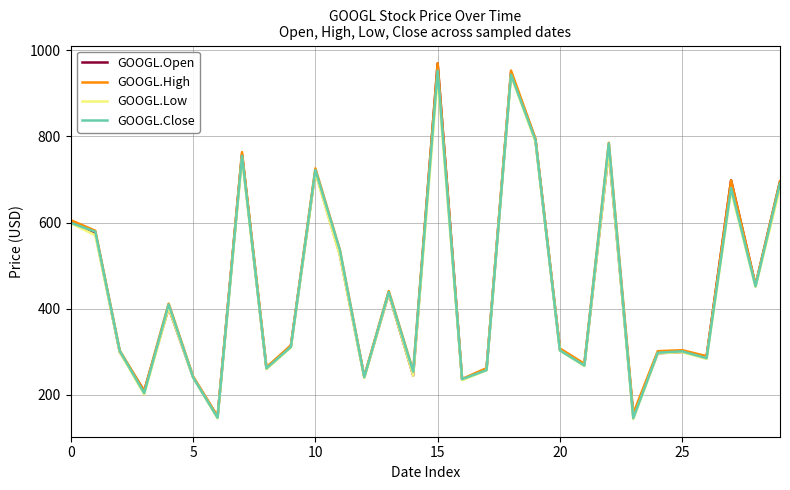

What is the maximum value for GOOGL.Open?

969.2